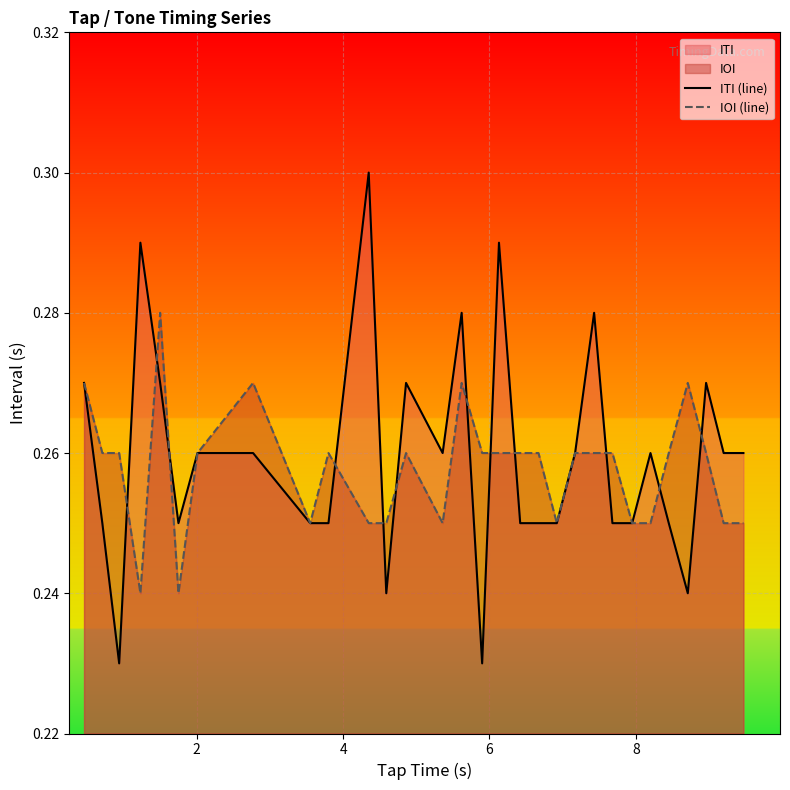

Which series has the largest range (max minus min)?

ITI (line)